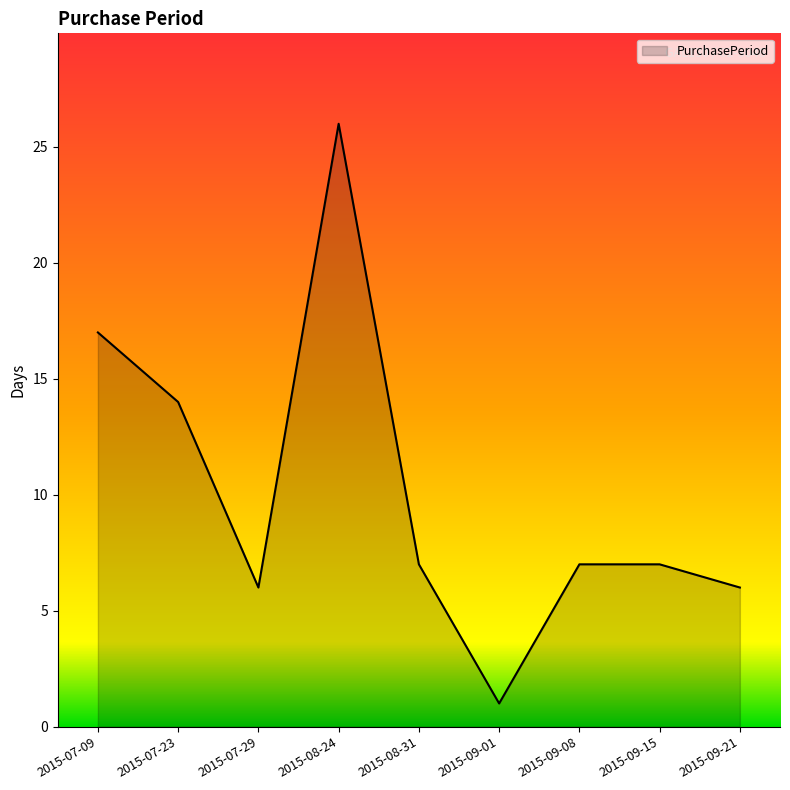

What is the change in value from 2015-09-01 to 2015-09-15?

+6